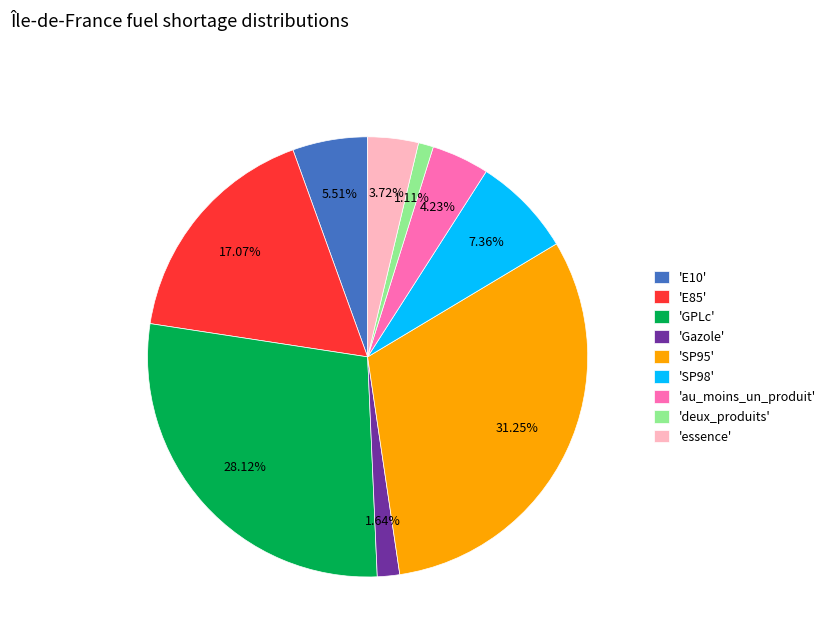

Which slice is the smallest?

'deux_produits'